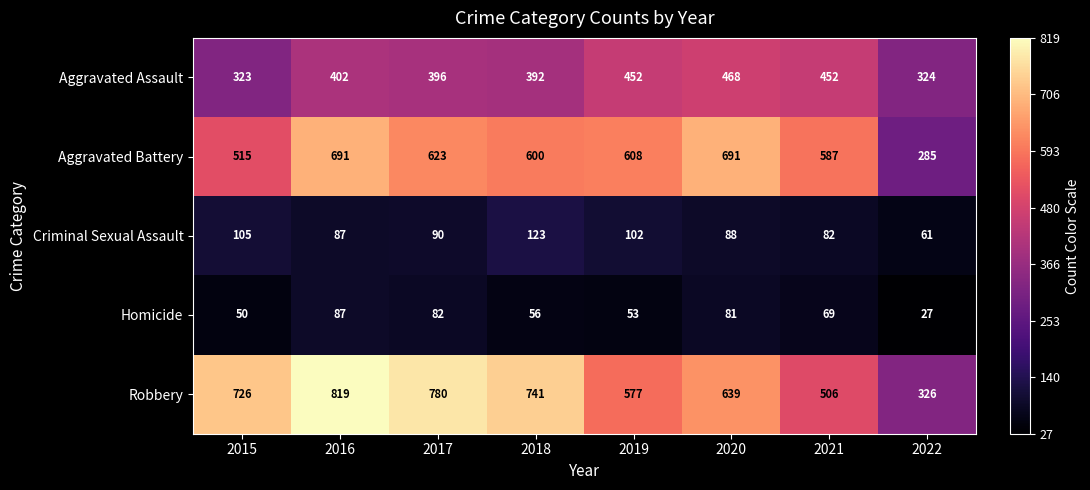

The Aggravated Battery series shows 285 at 2022. True or false?

True